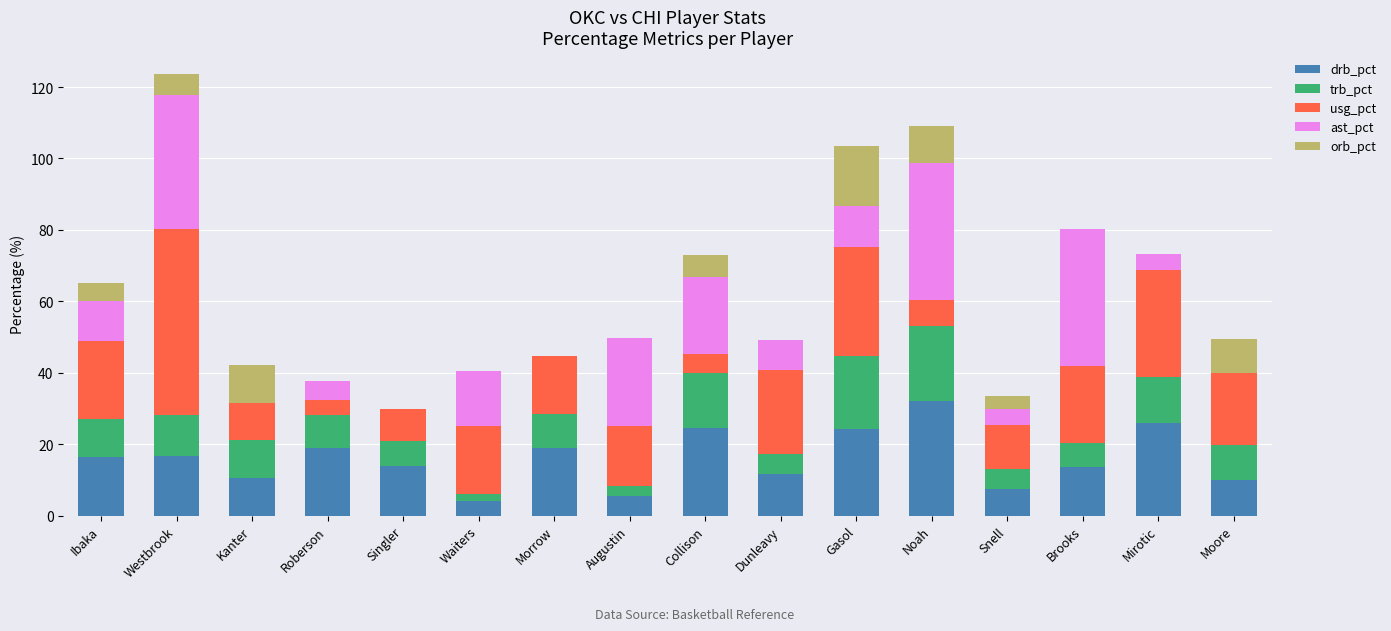

What is the total value across all series at Westbrook?

123.6